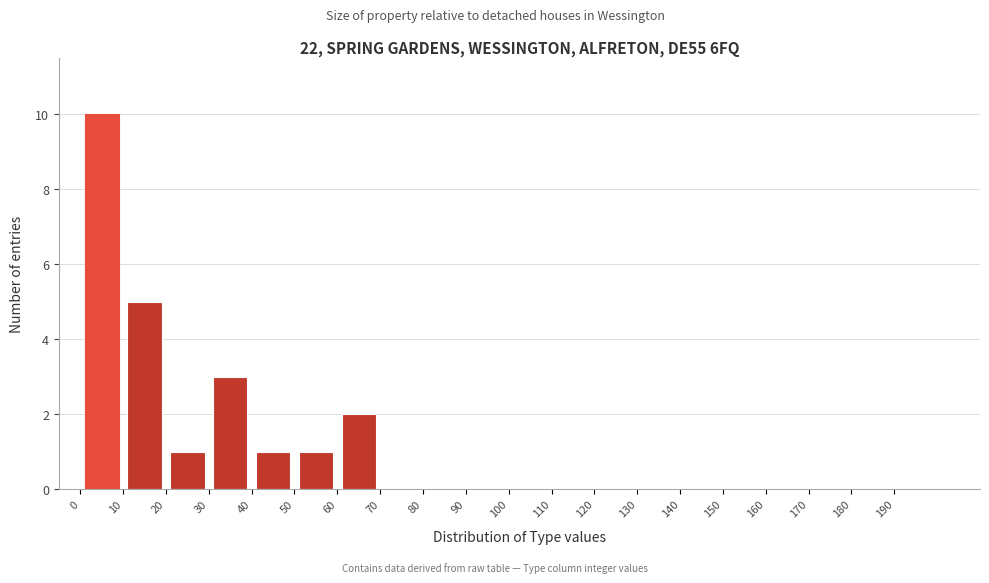

How tall is the bar that spans 0 to 10 on the x-axis? The values are not printed on the chart, so give them approximately, as read against the axis.

10